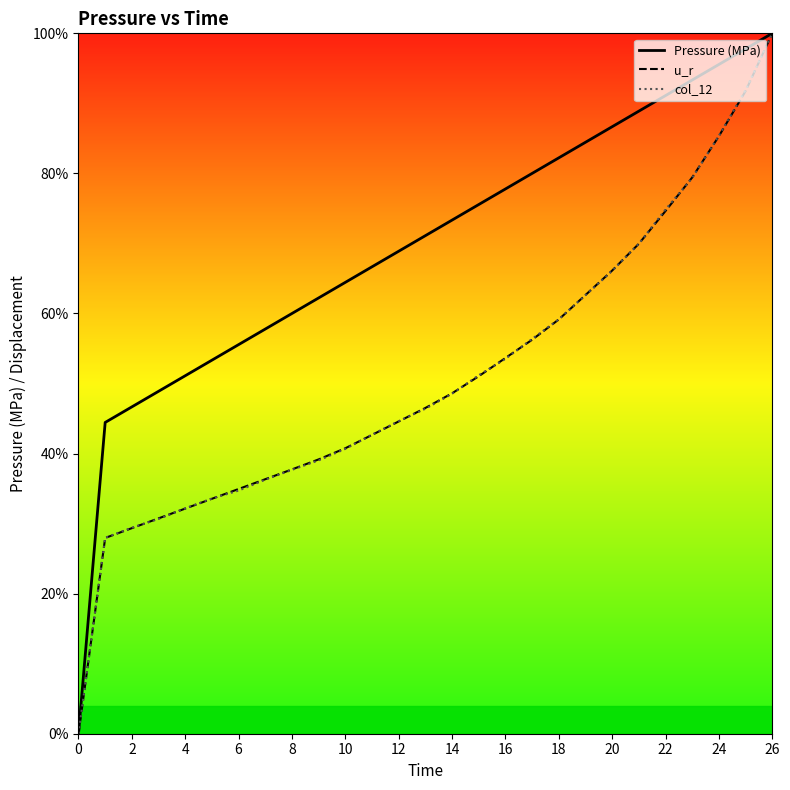

True or false: u_r and Pressure (MPa) intersect in this chart.

False